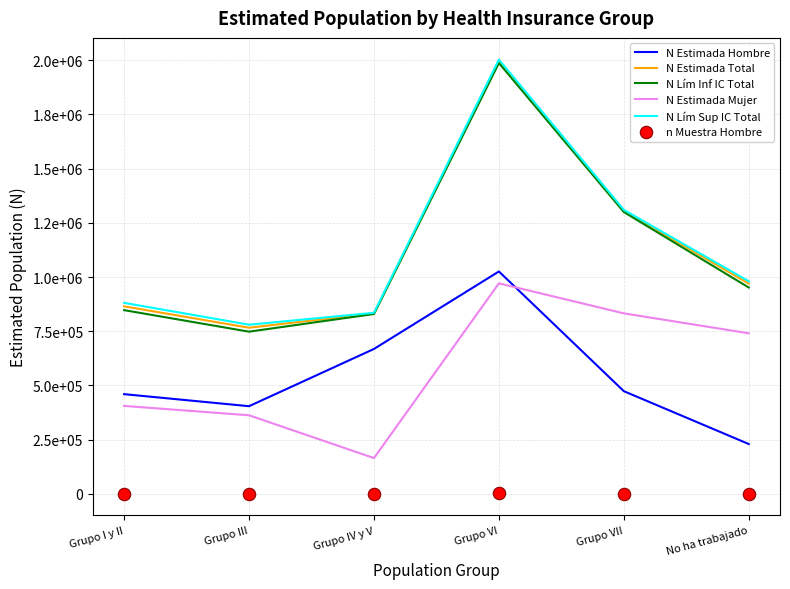

Which series has the largest total across all categories?

N Lím Sup IC Total